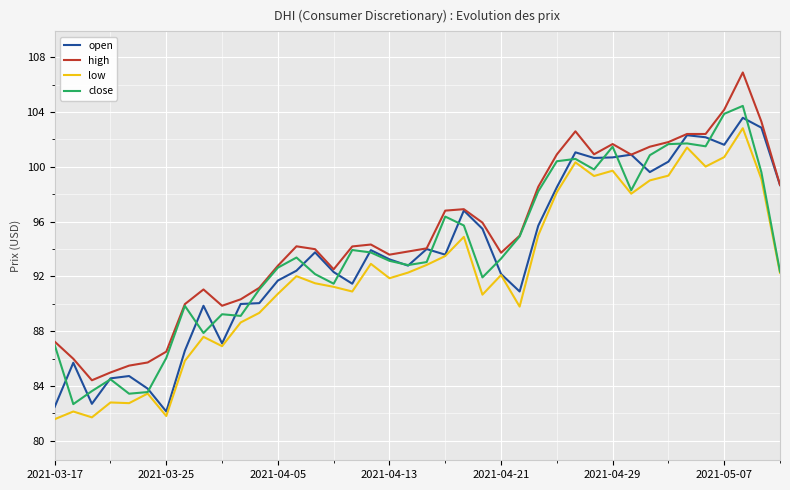

True or false: low and high cross at least once.

False